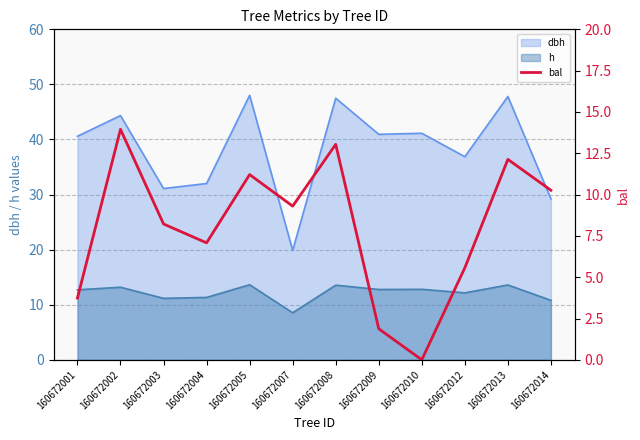

What is the approximate value at 160672014?

10.3